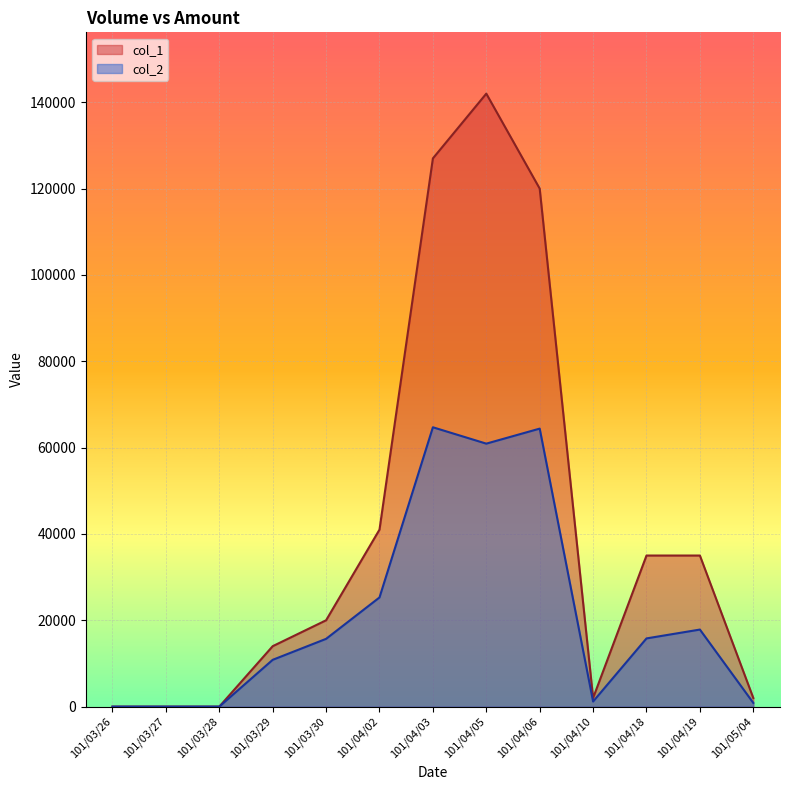

List the labels in order of col_2 value, smallest first.

101/03/26, 101/03/27, 101/03/28, 101/05/04, 101/04/10, 101/03/29, 101/03/30, 101/04/18, 101/04/19, 101/04/02, 101/04/05, 101/04/06, 101/04/03